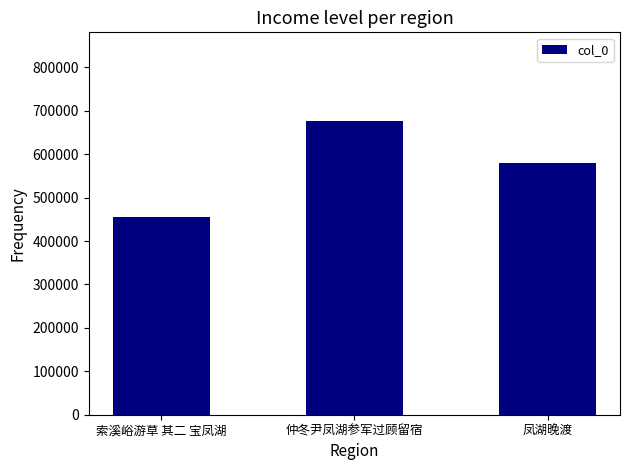

What is the sum of the values at 凤湖晚渡 and 仲冬尹凤湖参军过顾留宿?

1256458